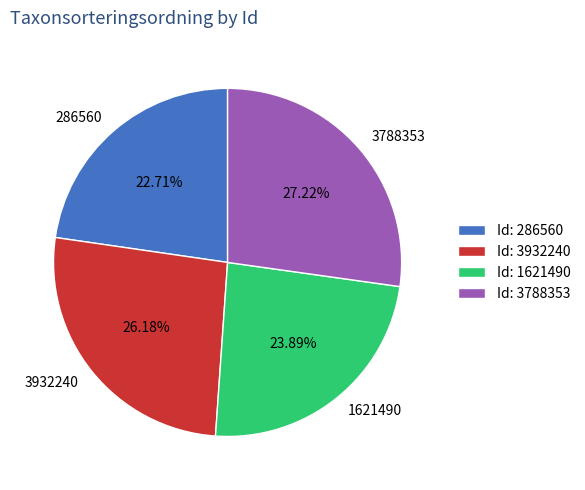

How many slices are in this pie chart?

4